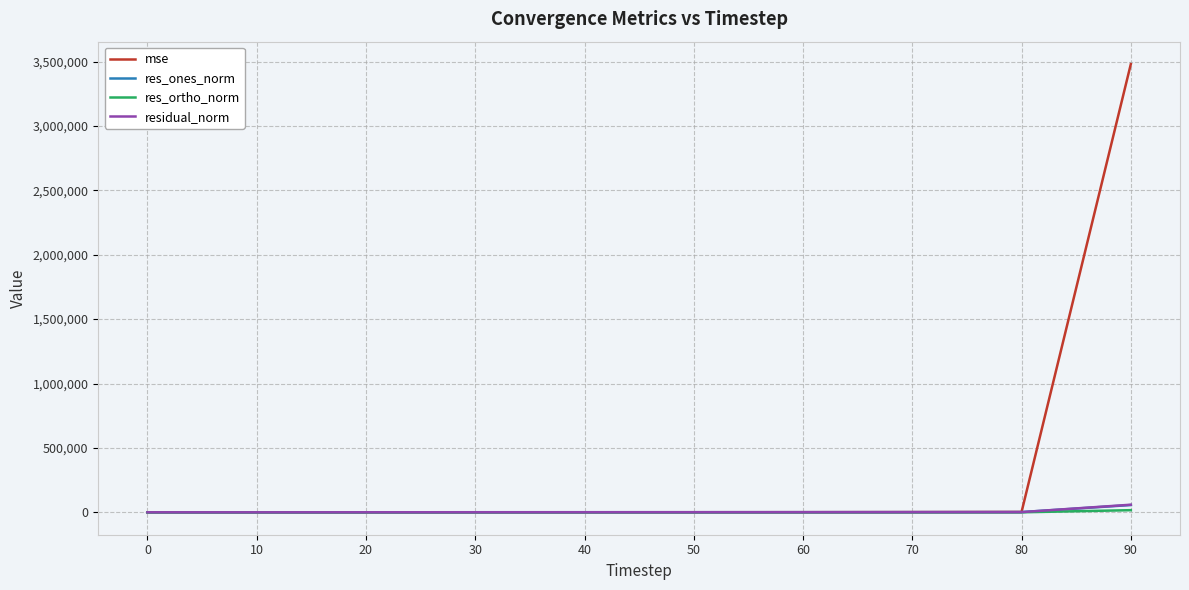

True or false: res_ones_norm has a value of 56604.4 at 90.

True